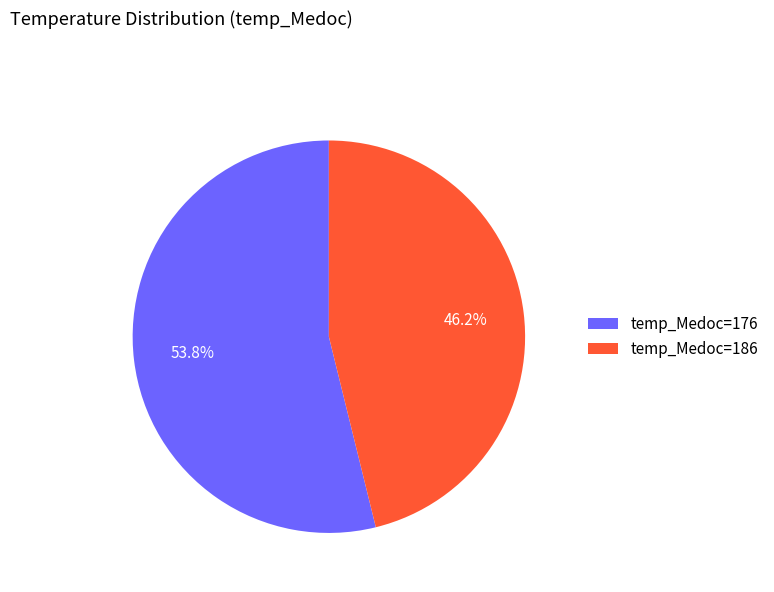

Rank the categories by value from highest to lowest.

temp_Medoc=176, temp_Medoc=186